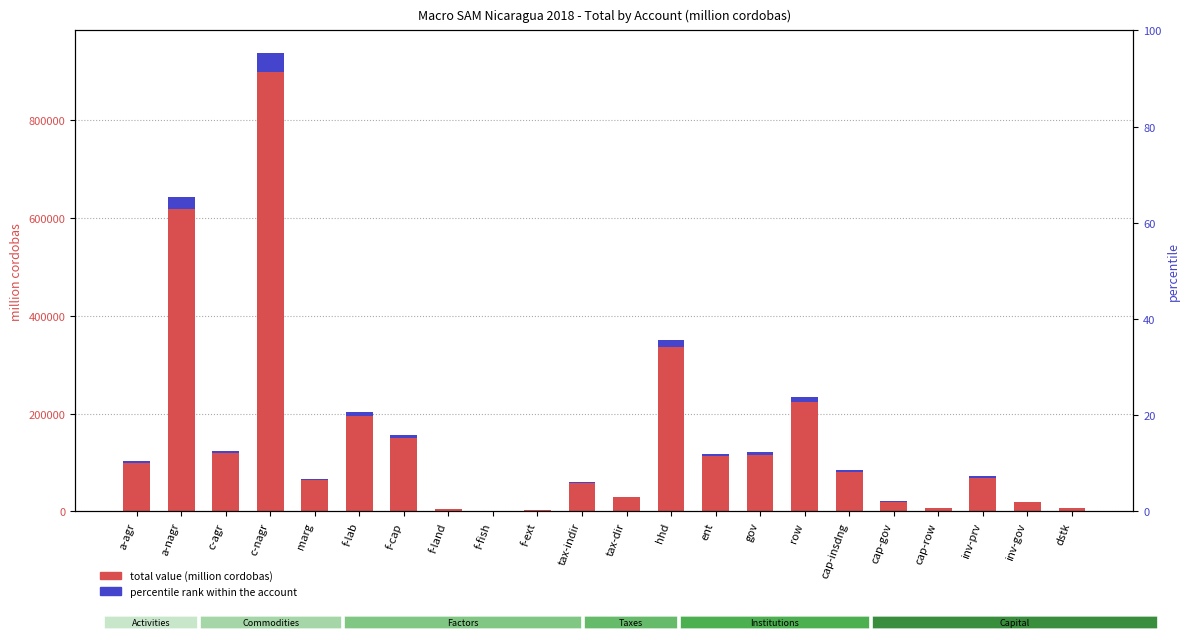

What is the total value across all series at tax-dir?

29849.0